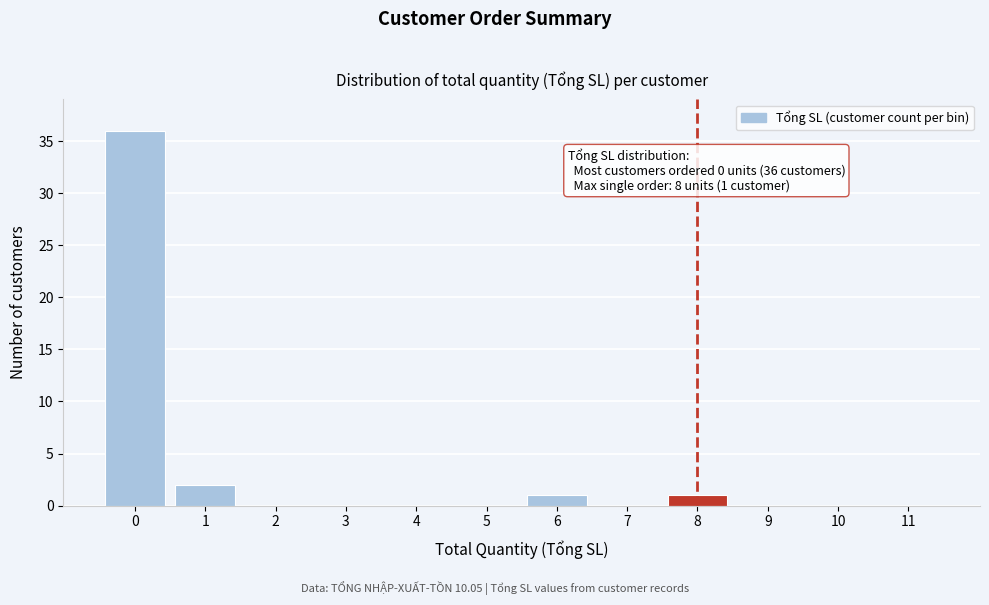

Reading left to right, list all the values displayed in this chart.

0=36	1=2	2=0	3=0	4=0	5=0	6=1	7=0	8=1	9=0	10=0	11=0